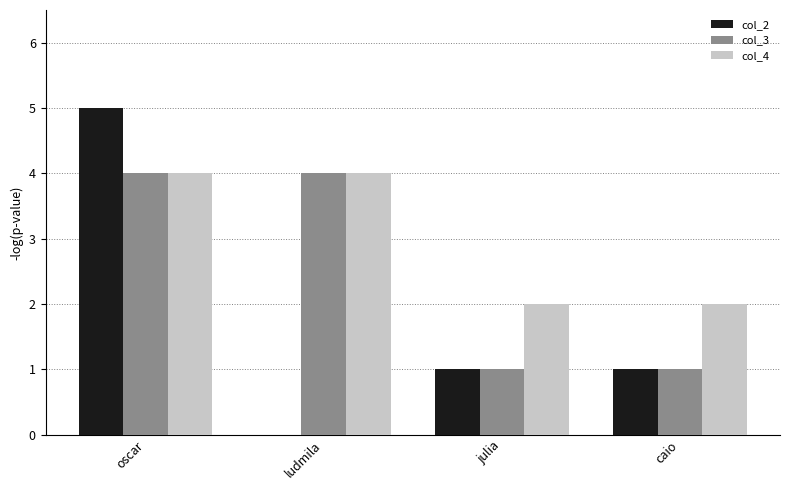

Reading left to right, transcribe all the data shown in this chart.

col_2: 5	0	1	1
col_3: 4	4	1	1
col_4: 4	4	2	2